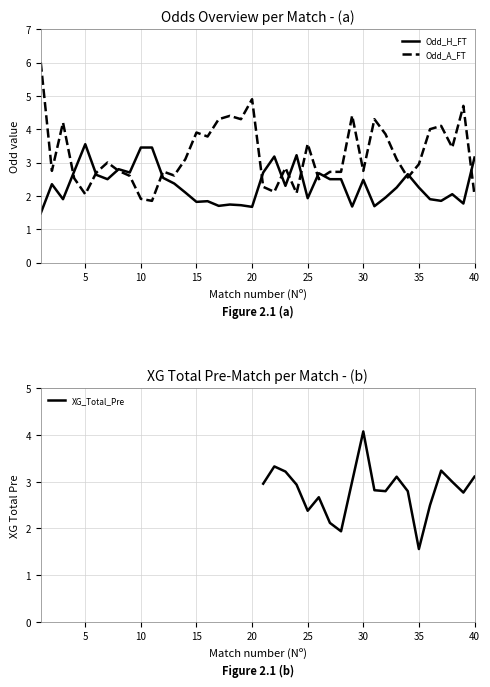

The Odd_H_FT series shows 0.3 at 1. True or false?

False